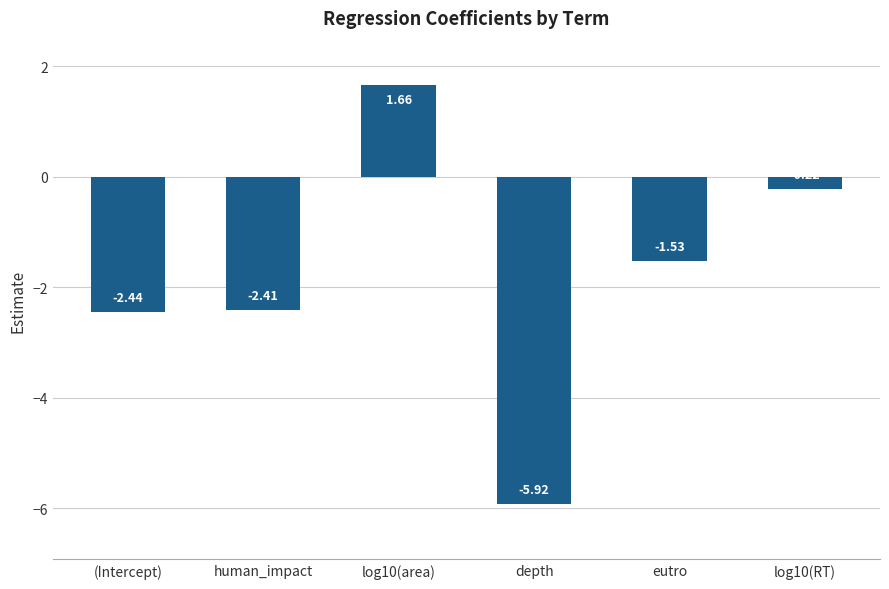

Rank the categories by value from lowest to highest.

depth, (Intercept), human_impact, eutro, log10(RT), log10(area)